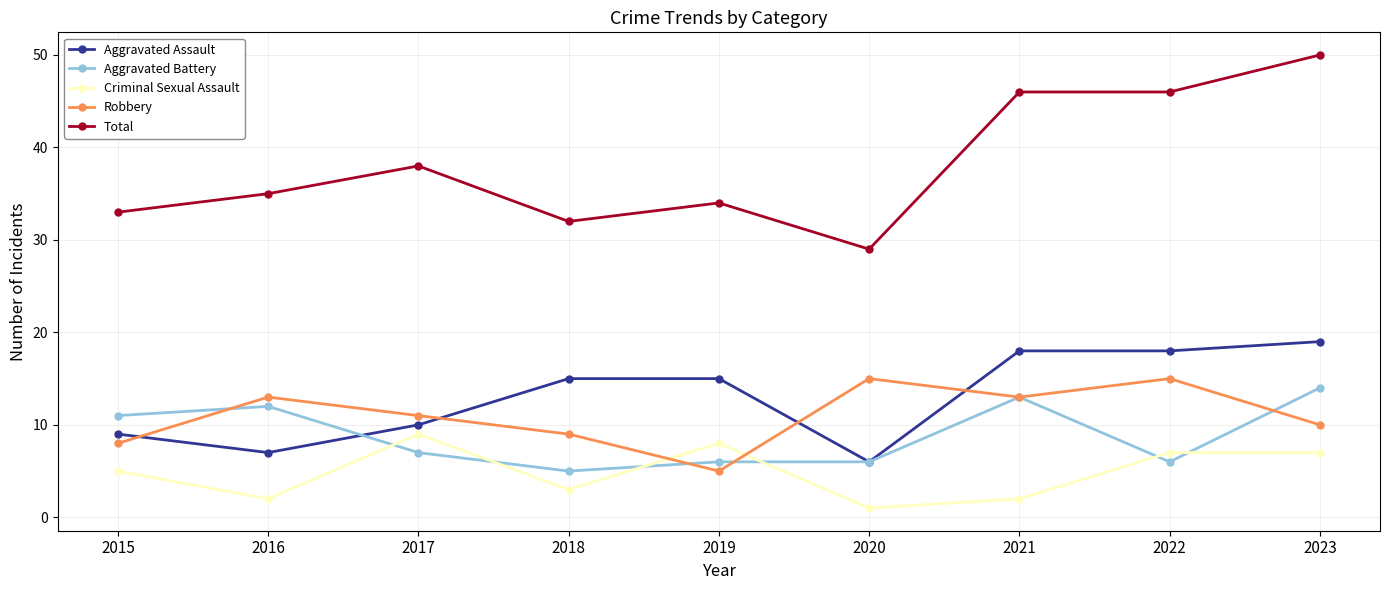

Is it true that Total equals 46 at 2021?

True